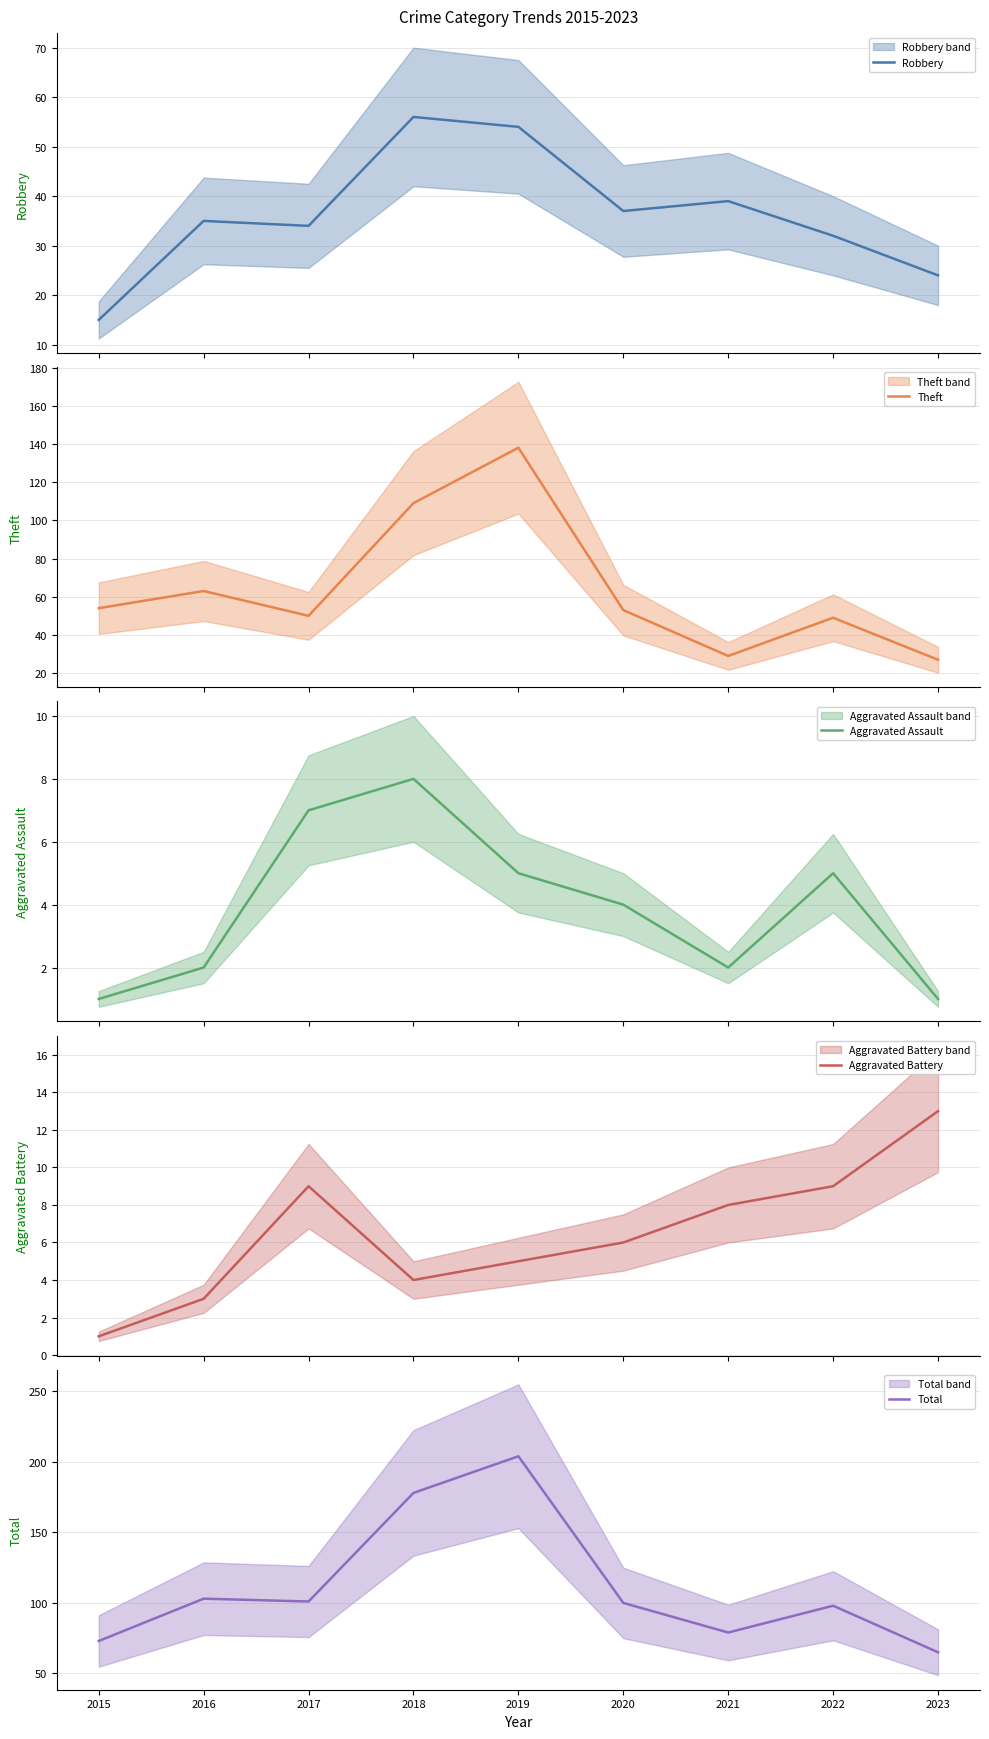

Reading left to right, transcribe all the data shown in this chart.

Robbery: 2015=15	2016=35	2017=34	2018=56	2019=54	2020=37	2021=39	2022=32	2023=24
Theft: 2015=54	2016=63	2017=50	2018=109	2019=138	2020=53	2021=29	2022=49	2023=27
Aggravated Assault: 2015=1	2016=2	2017=7	2018=8	2019=5	2020=4	2021=2	2022=5	2023=1
Aggravated Battery: 2015=1	2016=3	2017=9	2018=4	2019=5	2020=6	2021=8	2022=9	2023=13
Total: 2015=73	2016=103	2017=101	2018=178	2019=204	2020=100	2021=79	2022=98	2023=65